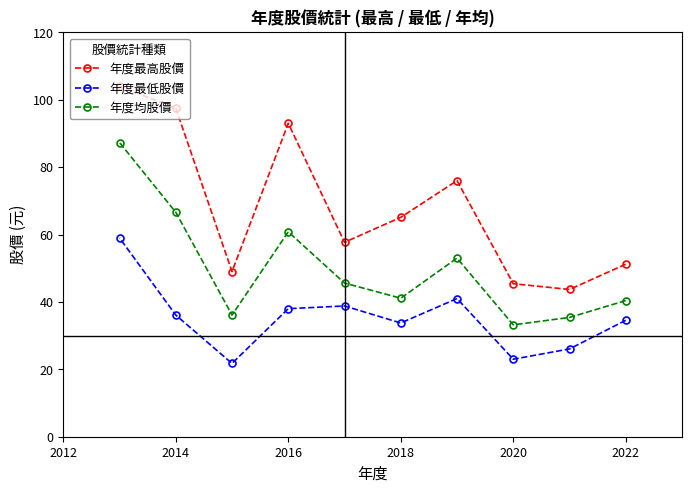

What are all the series names shown in the legend?

年度最高股價, 年度最低股價, 年度均股價